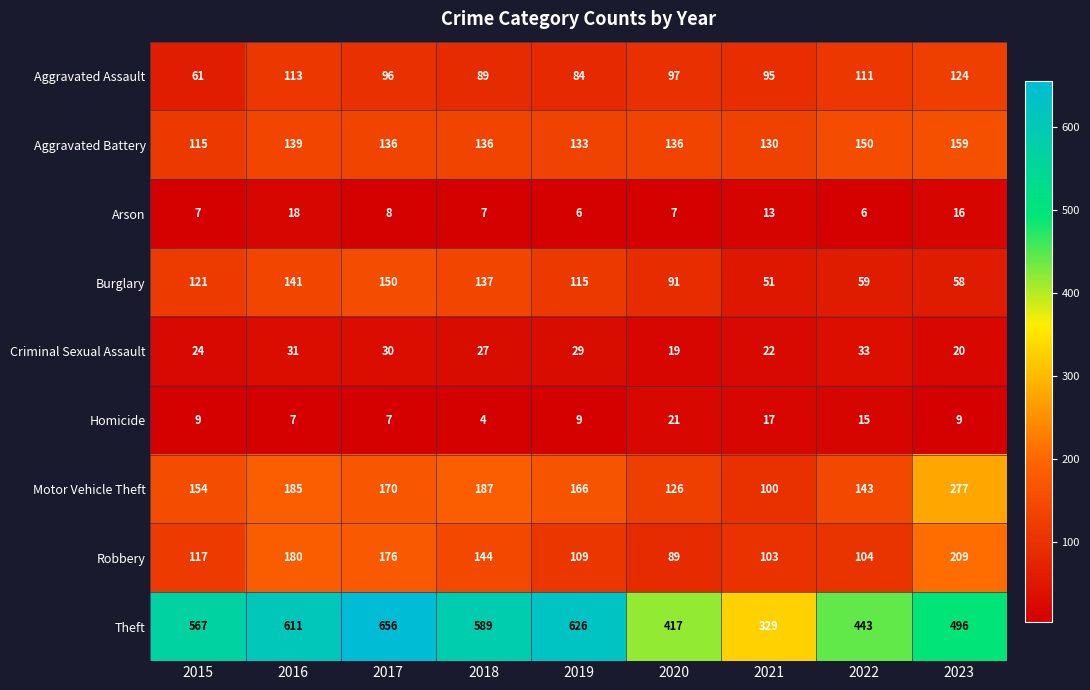

How many categories are shown in the chart?

9